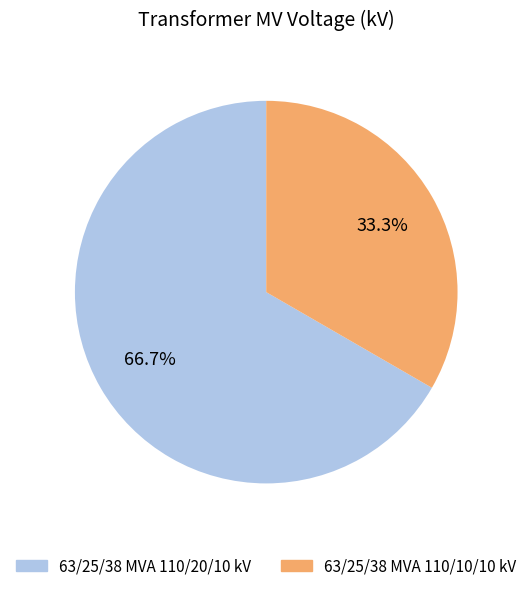

Which category has the smallest portion of the pie?

63/25/38 MVA 110/10/10 kV